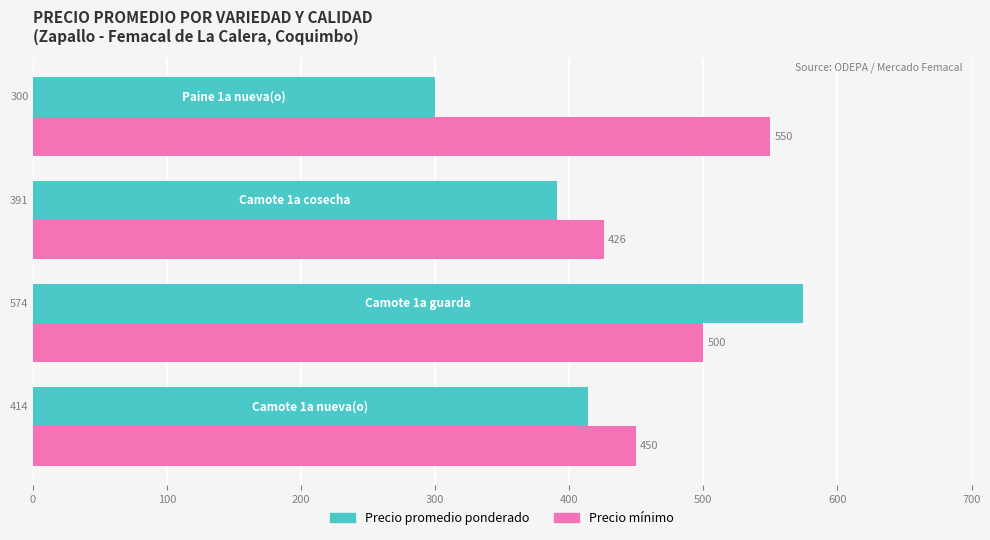

What is the average value of the Precio promedio ponderado series?

420